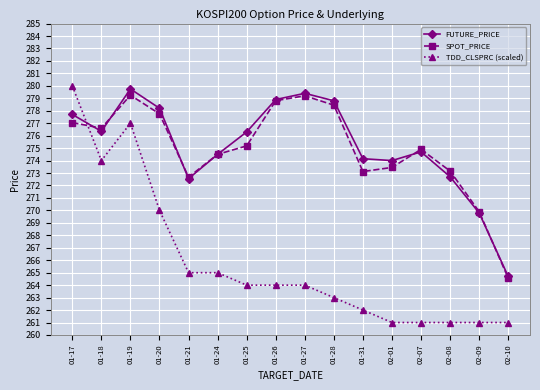

How many data points in FUTURE_PRICE are less than 276?

8